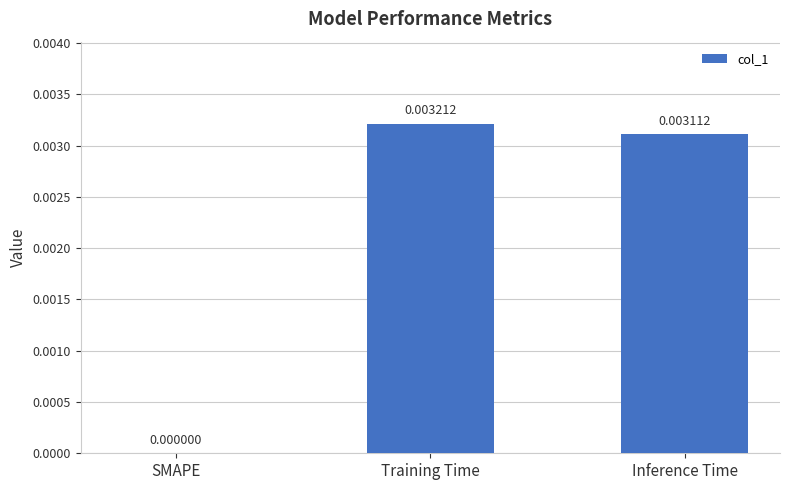

At which label is the value closest to 0?

SMAPE